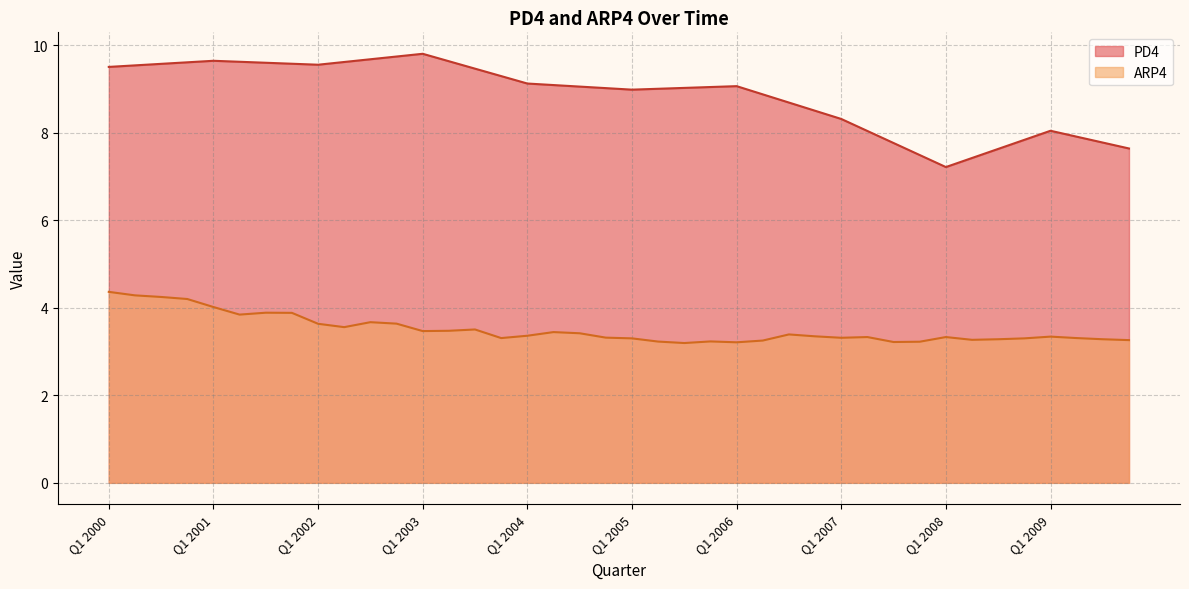

Reading left to right, extract all data points from this chart.

PD4: Q1 2000=9.5	Q2 2000=9.5	Q3 2000=9.6	Q4 2000=9.6	Q1 2001=9.7	Q2 2001=9.6	Q3 2001=9.6	Q4 2001=9.6	Q1 2002=9.6	Q2 2002=9.6	Q3 2002=9.7	Q4 2002=9.7	Q1 2003=9.8	Q2 2003=9.6	Q3 2003=9.5	Q4 2003=9.3	Q1 2004=9.1	Q2 2004=9.1	Q3 2004=9.1	Q4 2004=9.0	Q1 2005=9.0	Q2 2005=9.0	Q3 2005=9.0	Q4 2005=9.1	Q1 2006=9.1	Q2 2006=8.9	Q3 2006=8.7	Q4 2006=8.5	Q1 2007=8.3	Q2 2007=8.0	Q3 2007=7.8	Q4 2007=7.5	Q1 2008=7.2	Q2 2008=7.4	Q3 2008=7.6	Q4 2008=7.8	Q1 2009=8.1	Q2 2009=7.9	Q3 2009=7.8	Q4 2009=7.6
ARP4: Q1 2000=4.4	Q2 2000=4.3	Q3 2000=4.2	Q4 2000=4.2	Q1 2001=4.0	Q2 2001=3.8	Q3 2001=3.9	Q4 2001=3.9	Q1 2002=3.6	Q2 2002=3.6	Q3 2002=3.7	Q4 2002=3.6	Q1 2003=3.5	Q2 2003=3.5	Q3 2003=3.5	Q4 2003=3.3	Q1 2004=3.4	Q2 2004=3.4	Q3 2004=3.4	Q4 2004=3.3	Q1 2005=3.3	Q2 2005=3.2	Q3 2005=3.2	Q4 2005=3.2	Q1 2006=3.2	Q2 2006=3.3	Q3 2006=3.4	Q4 2006=3.4	Q1 2007=3.3	Q2 2007=3.3	Q3 2007=3.2	Q4 2007=3.2	Q1 2008=3.3	Q2 2008=3.3	Q3 2008=3.3	Q4 2008=3.3	Q1 2009=3.3	Q2 2009=3.3	Q3 2009=3.3	Q4 2009=3.3